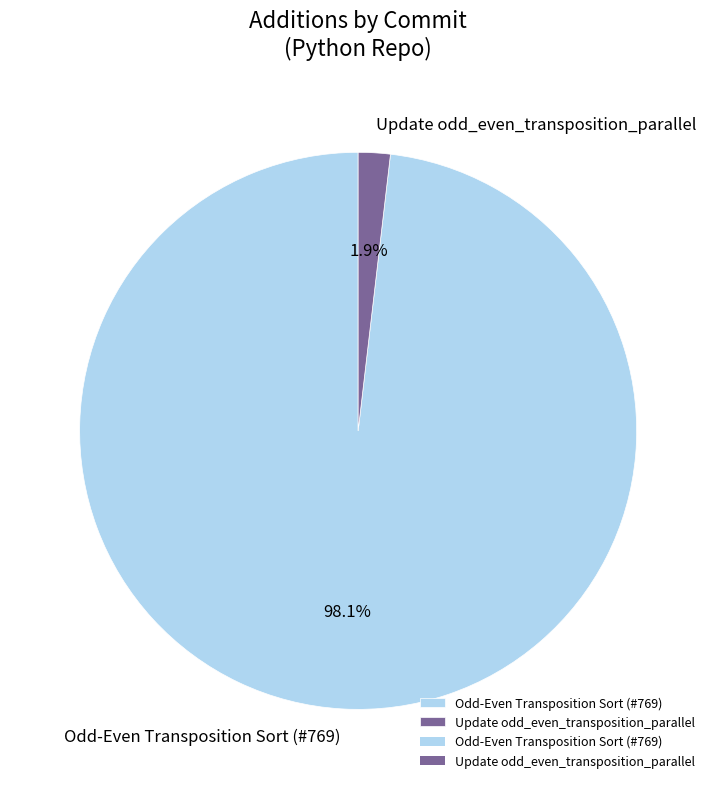

Which has a higher value, Odd-Even Transposition Sort (#769) or Update odd_even_transposition_parallel?

Odd-Even Transposition Sort (#769)